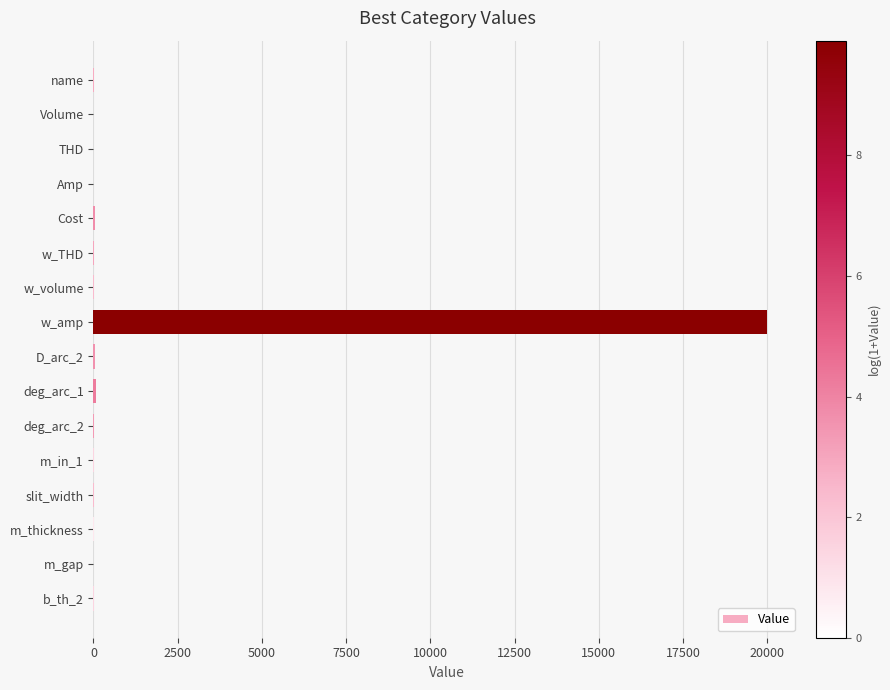

The chart shows a value of 0.0 at THD. True or false?

True